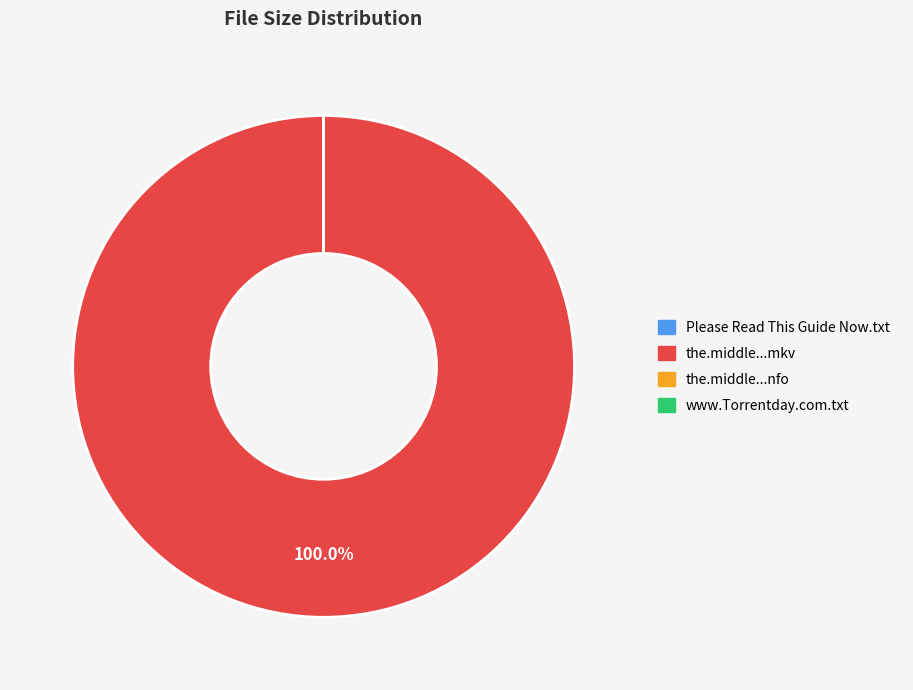

What is the largest slice in the pie chart?

the.middle...mkv